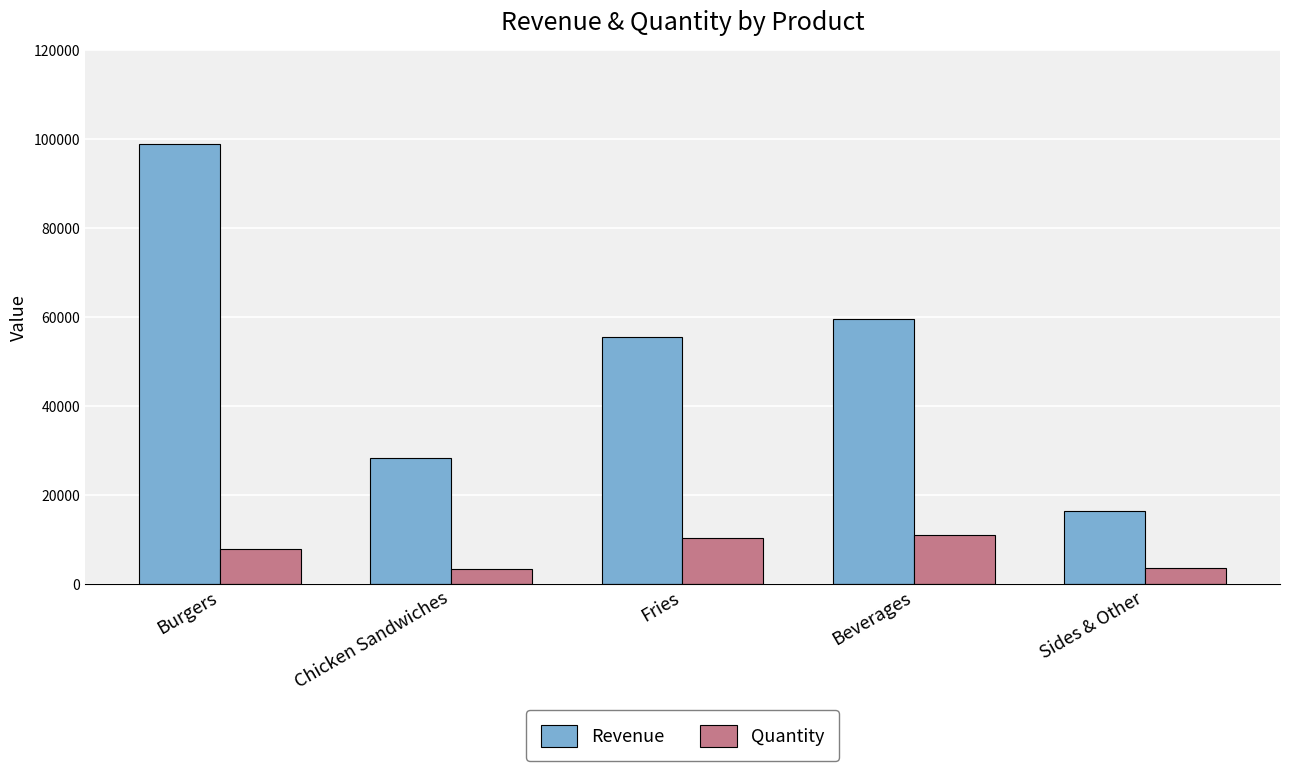

What position from the left is Fries?

3